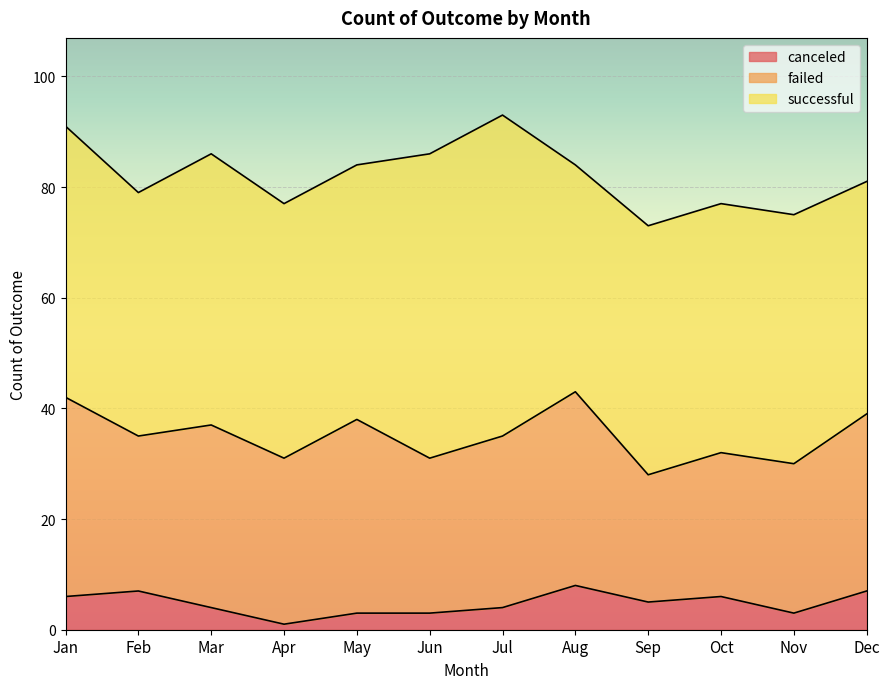

What is the sum of all canceled values?

57